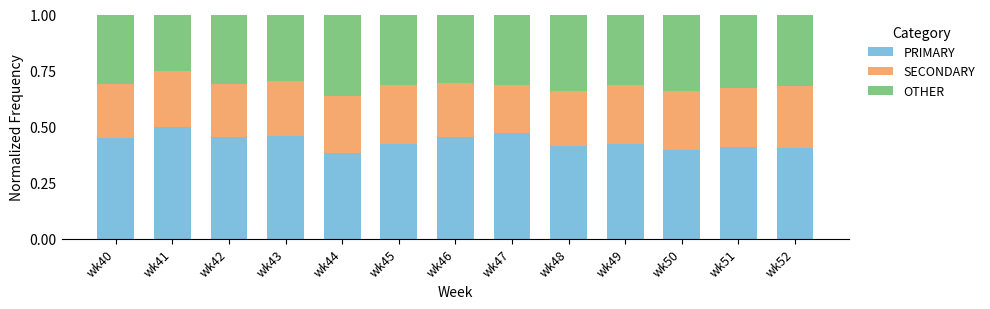

The value of PRIMARY at wk41 is 0.9. True or false?

False